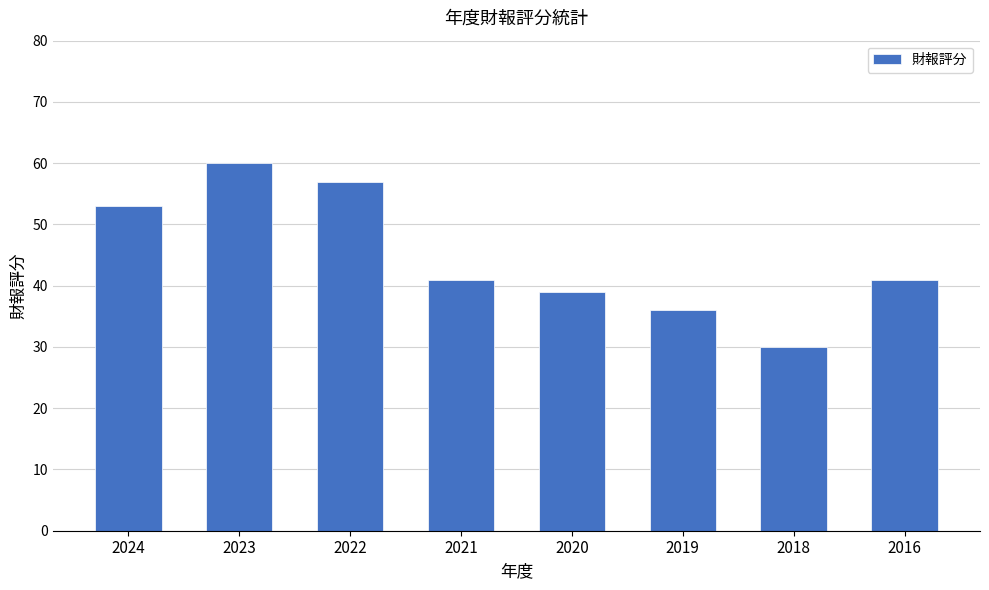

What is the approximate value at 2023?

60